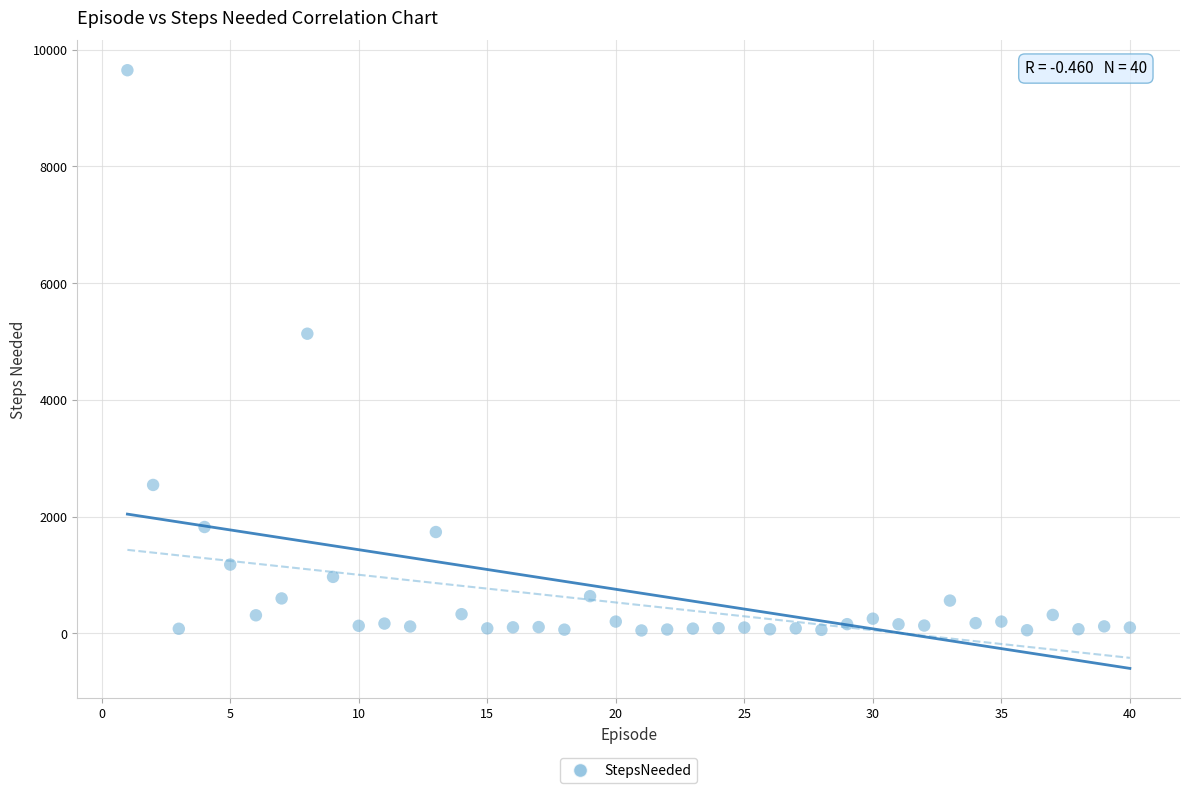

What Y value in the scatter plot is closest to 4849?

5134